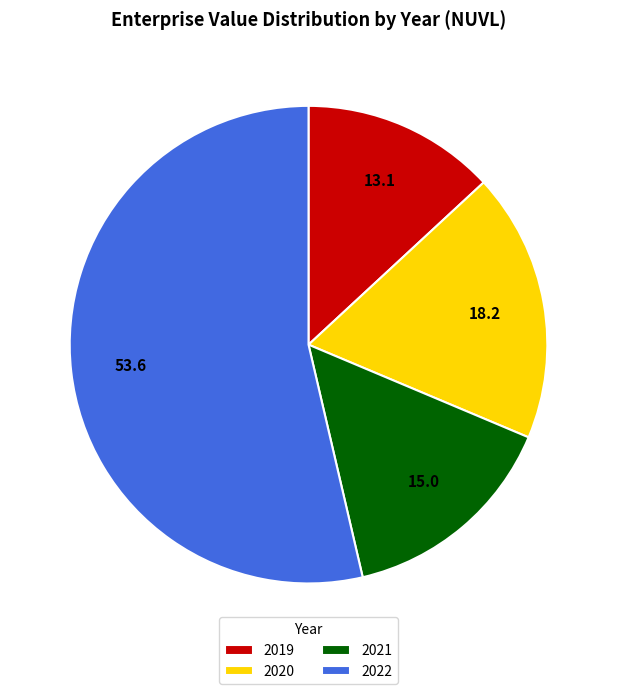

Is it true that 2021 is 15% of the pie?

True